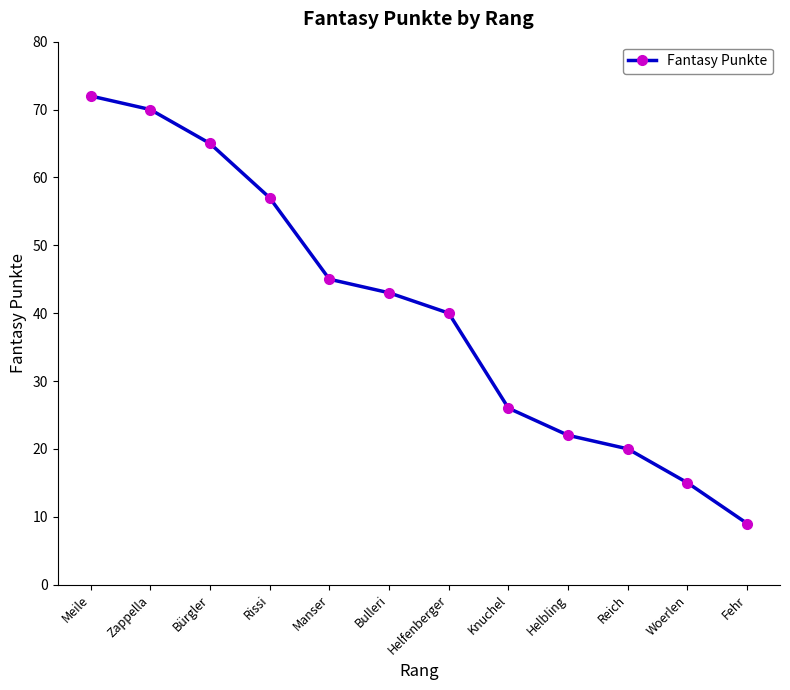

What is the minimum value shown in the chart?

9